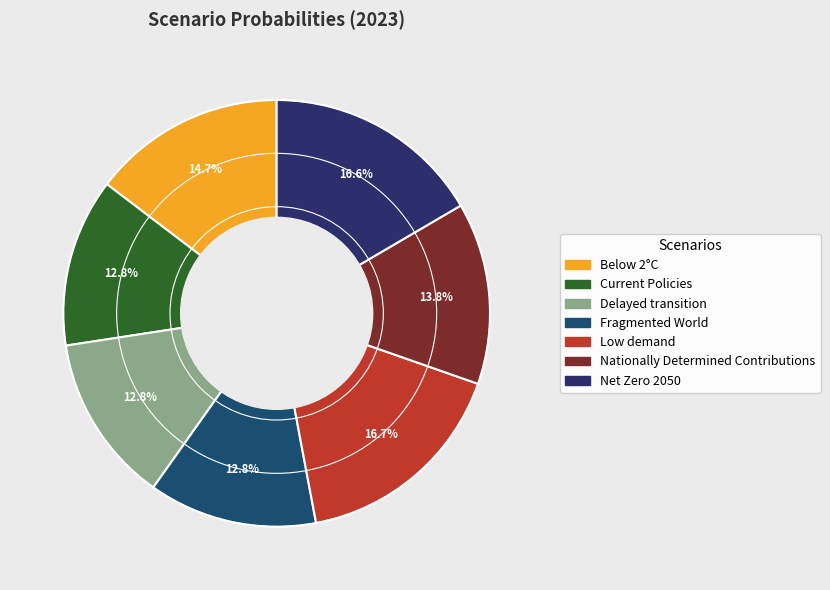

Is there any slice that represents more than half of the pie?

No